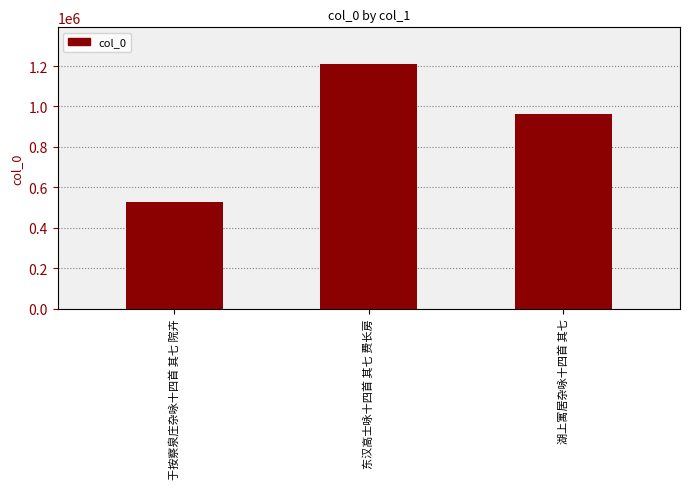

The chart shows a value of 2136487 at 东汉高士咏十四首 其七 费长房. True or false?

False